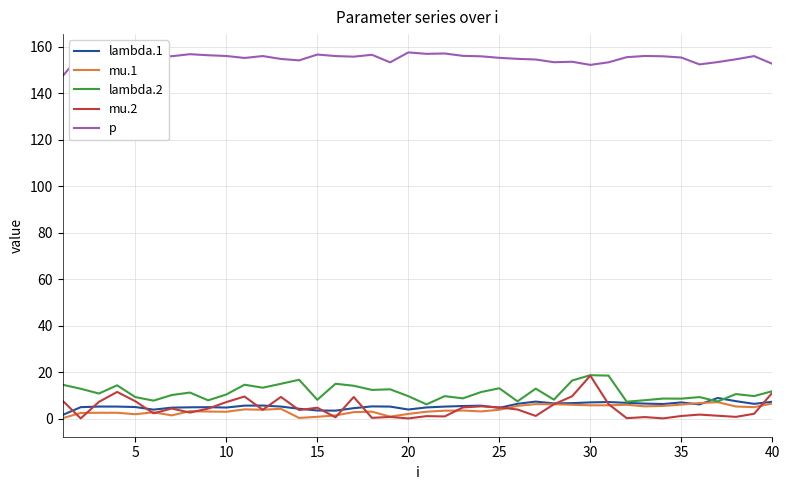

True or false: p and mu.2 intersect in this chart.

False